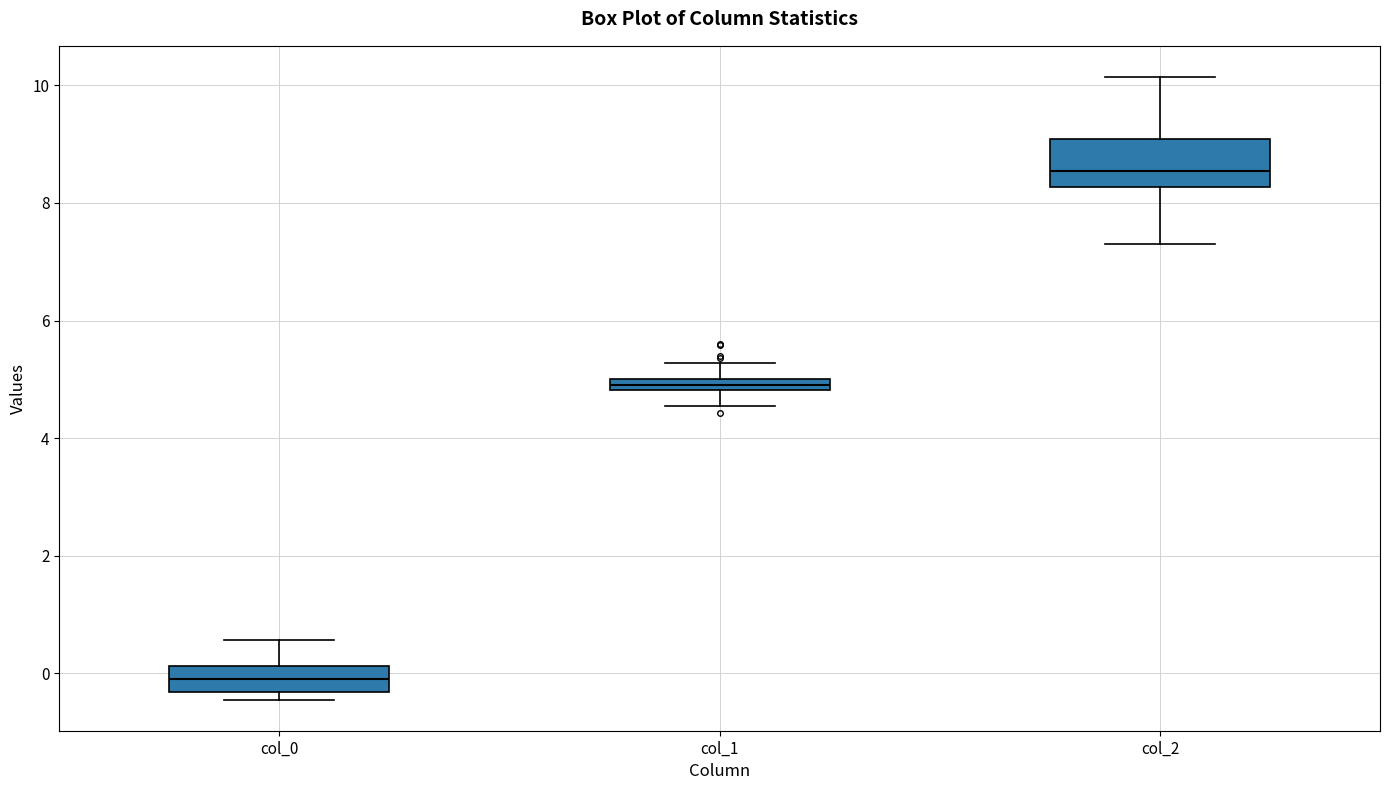

Comparing the boxes themselves (not the whiskers), which one is the tallest?

col_2